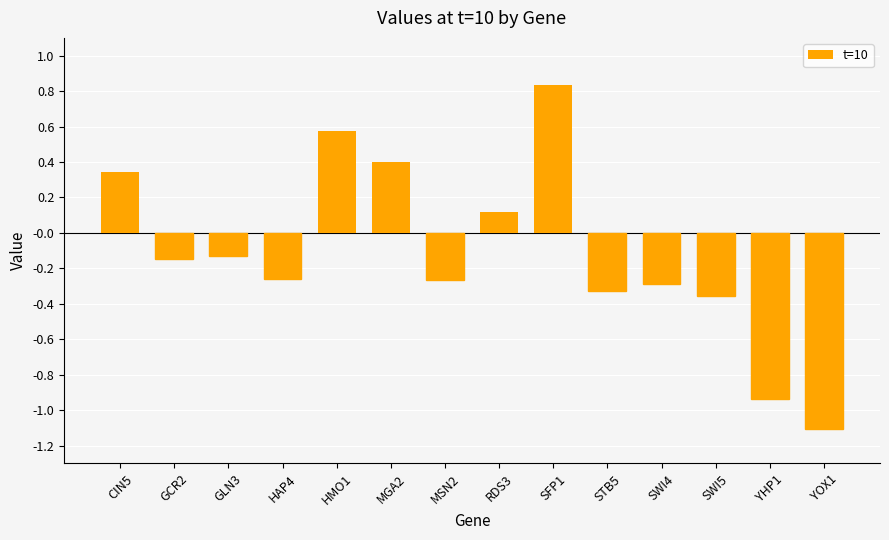

At which category does the chart reach its minimum across all series?

YOX1